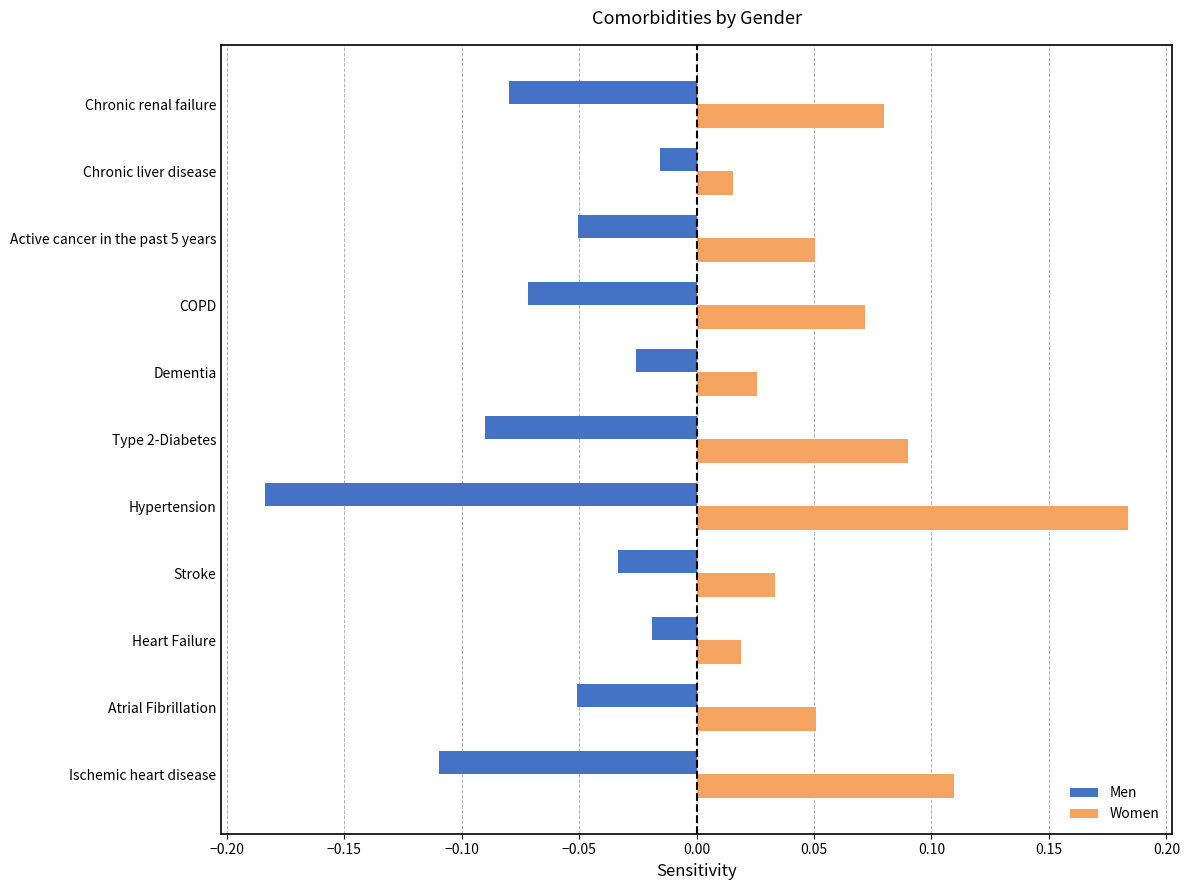

The Women series shows 0.1 at Stroke. True or false?

False